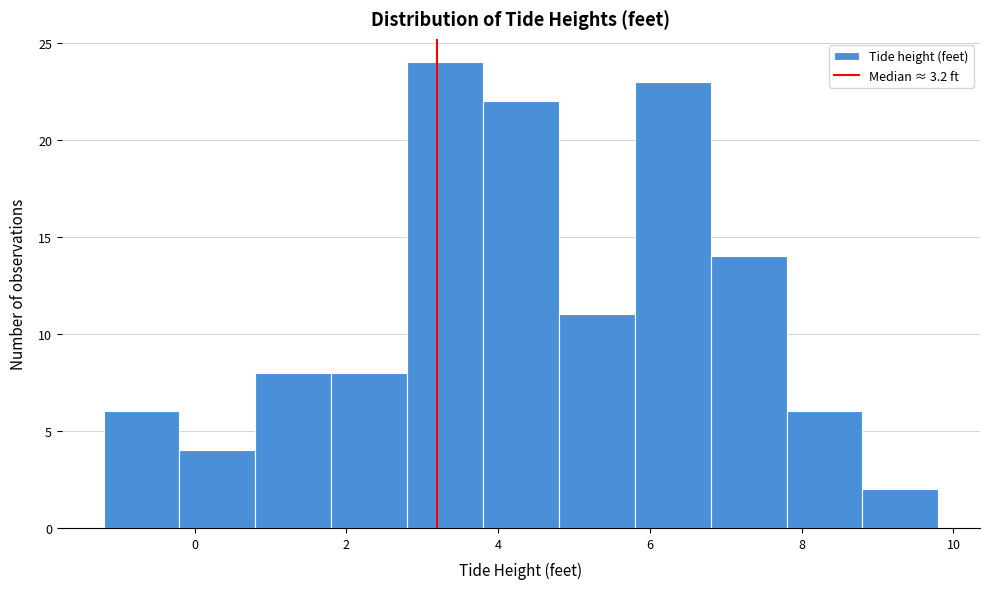

Reading left to right, list every bar in this chart as the range it spans on the x-axis followed by its height. The values are not printed on the chart, so give them approximately, as read against the axis.

-1.2 to -0.2: 6
-0.2 to 0.8: 4
0.8 to 1.8: 8
1.8 to 2.8: 8
2.8 to 3.8: 24
3.8 to 4.8: 22
4.8 to 5.8: 11
5.8 to 6.8: 23
6.8 to 7.8: 14
7.8 to 8.8: 6
8.8 to 9.8: 2